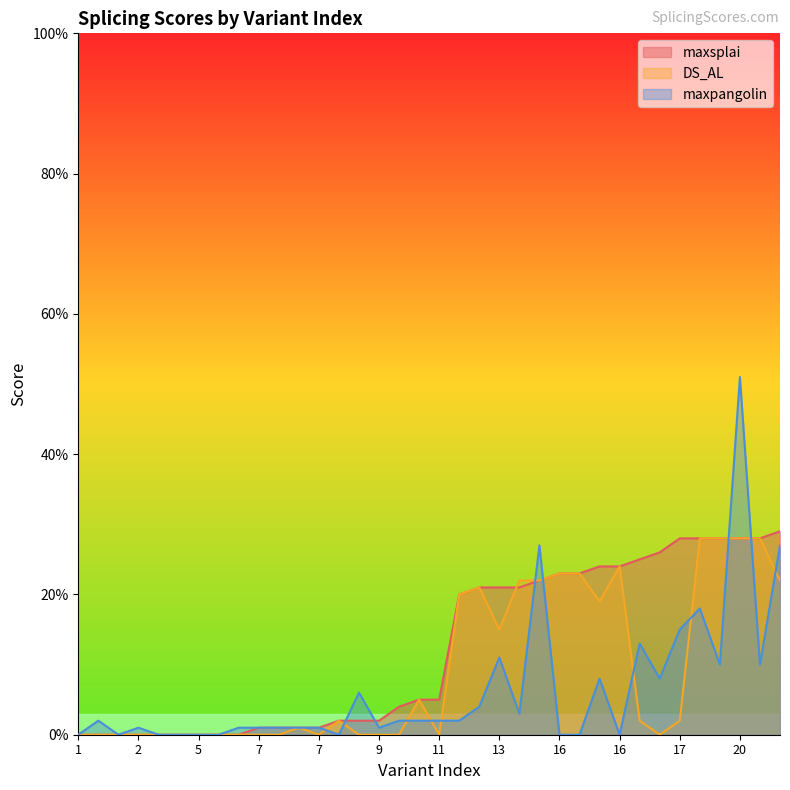

Where is maxpangolin nearest to the value 0?

1